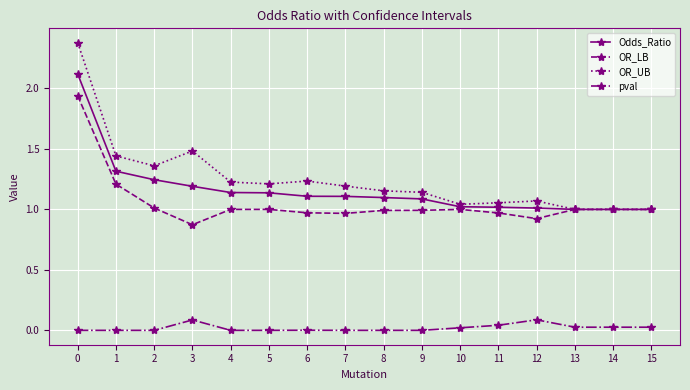

List the series in order of their peak value, highest first.

OR_UB, Odds_Ratio, OR_LB, pval